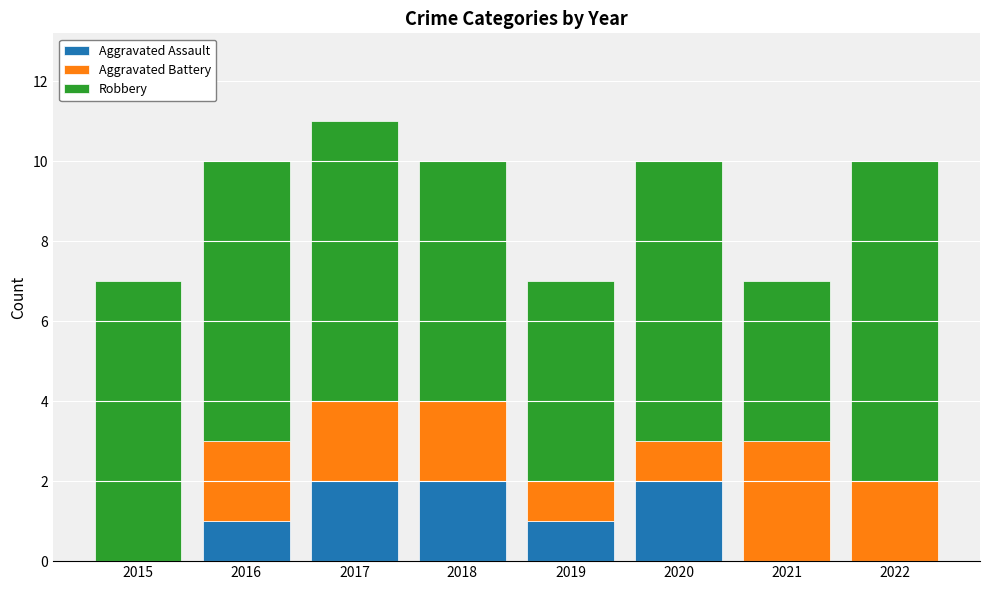

What is the total value across all series at 2018?

10